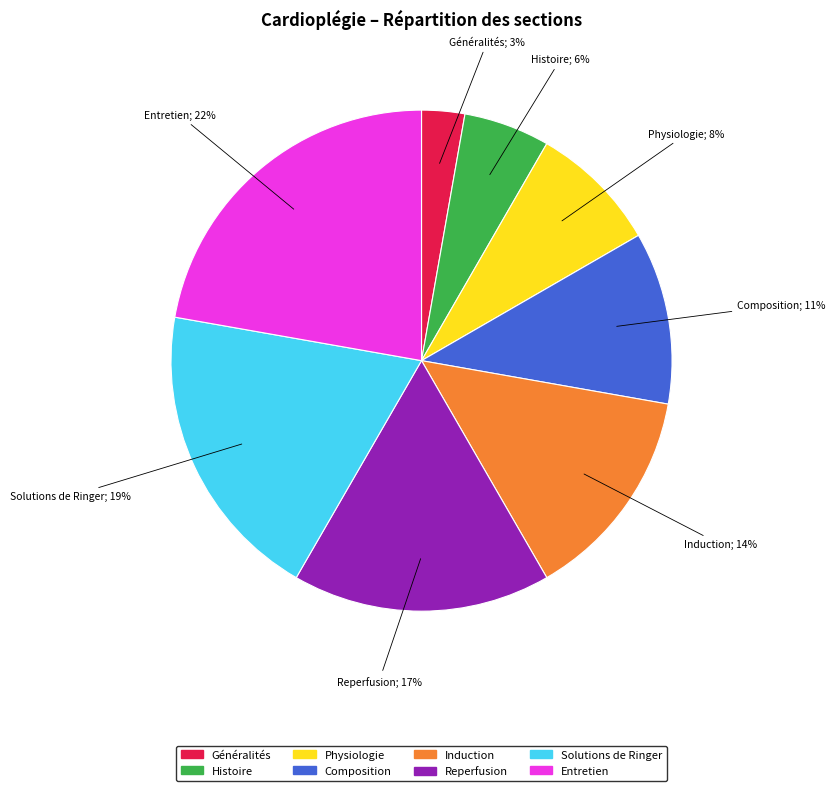

Between Induction and Physiologie, which is larger?

Induction